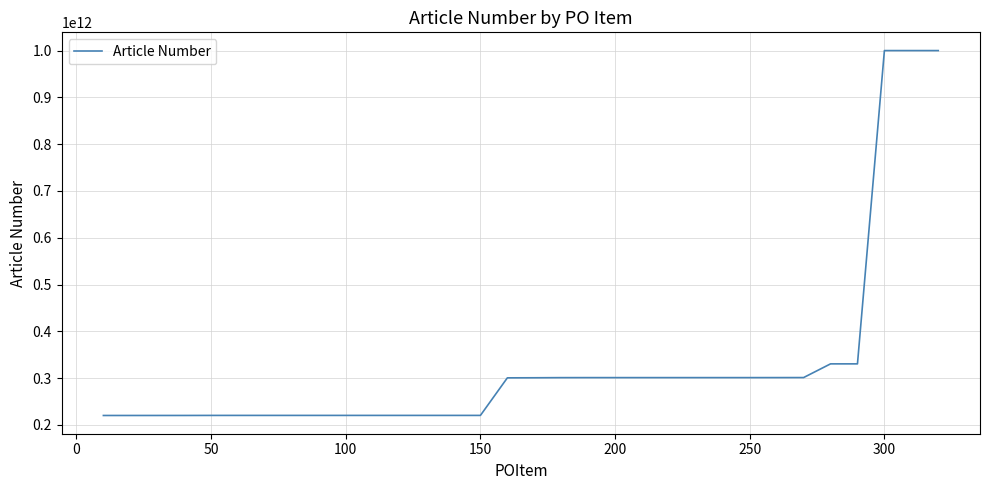

What is the difference between the maximum and minimum values?

780040143016